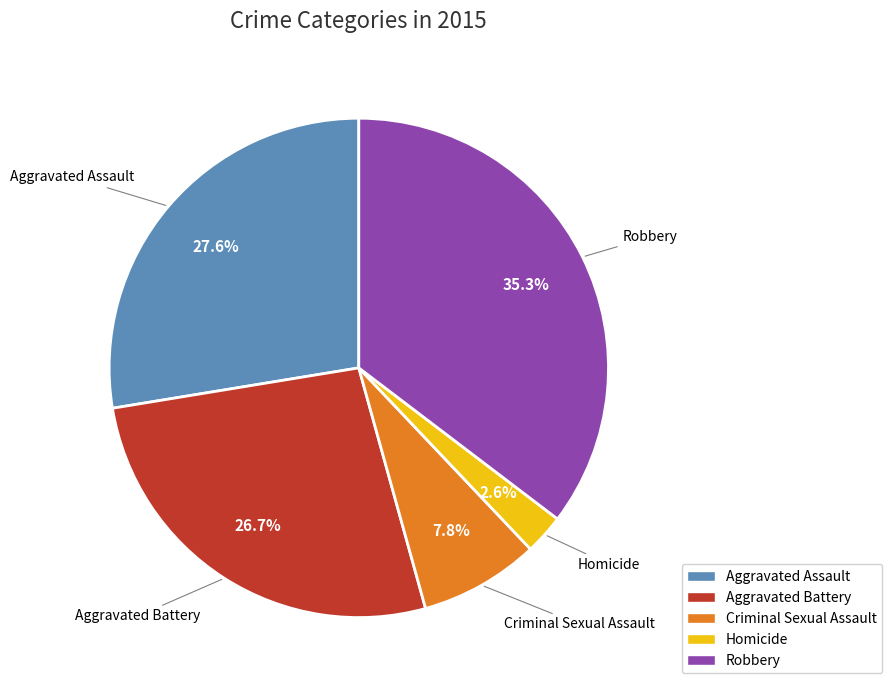

To the nearest percent, what percentage of the pie is Criminal Sexual Assault?

8%